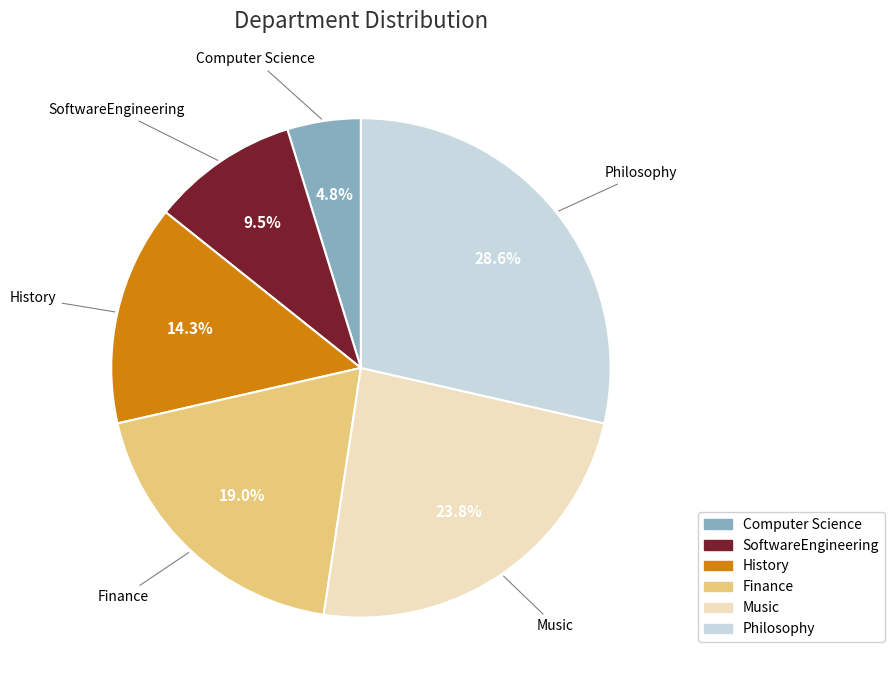

Which slice is the smallest?

Computer Science